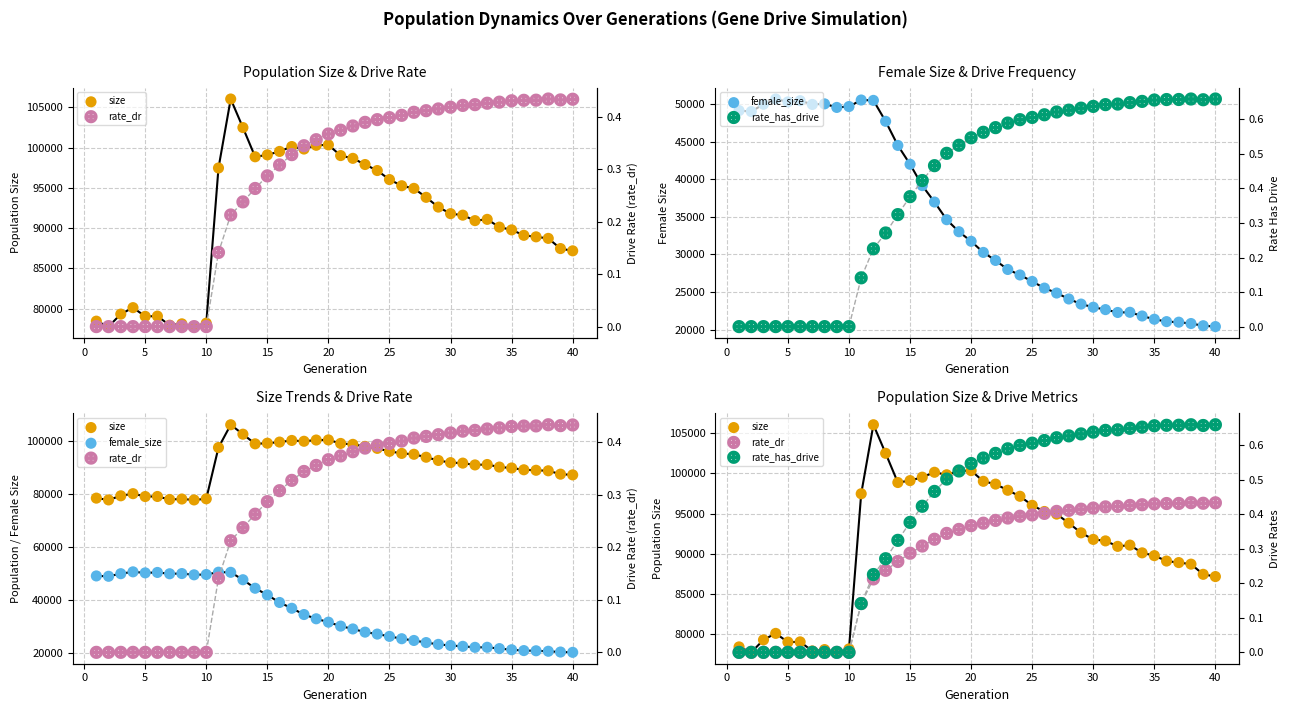

Which series has the largest total across all categories?

size